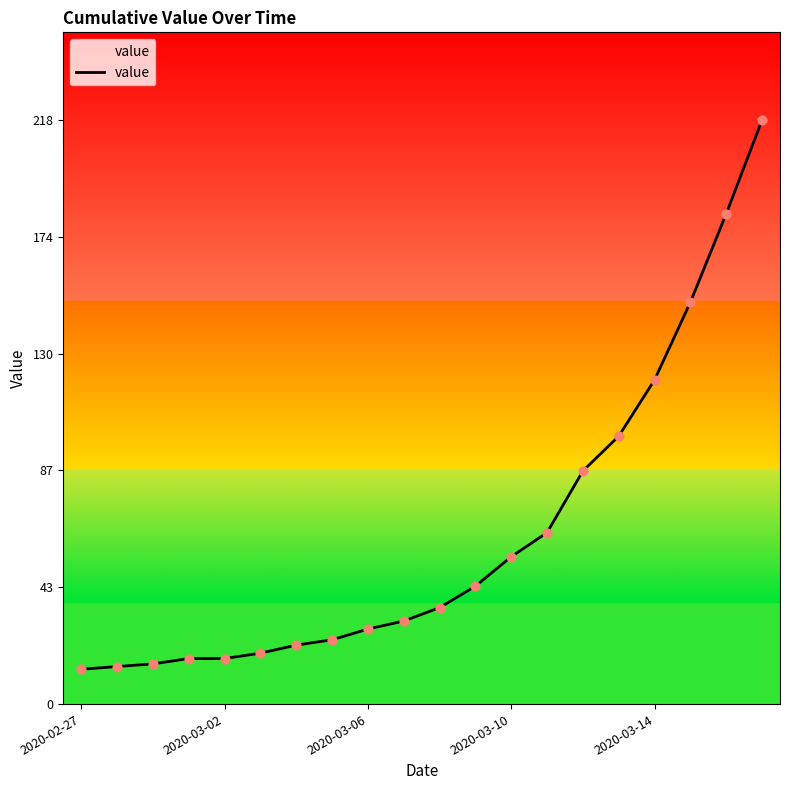

What is the minimum value shown in the chart?

13